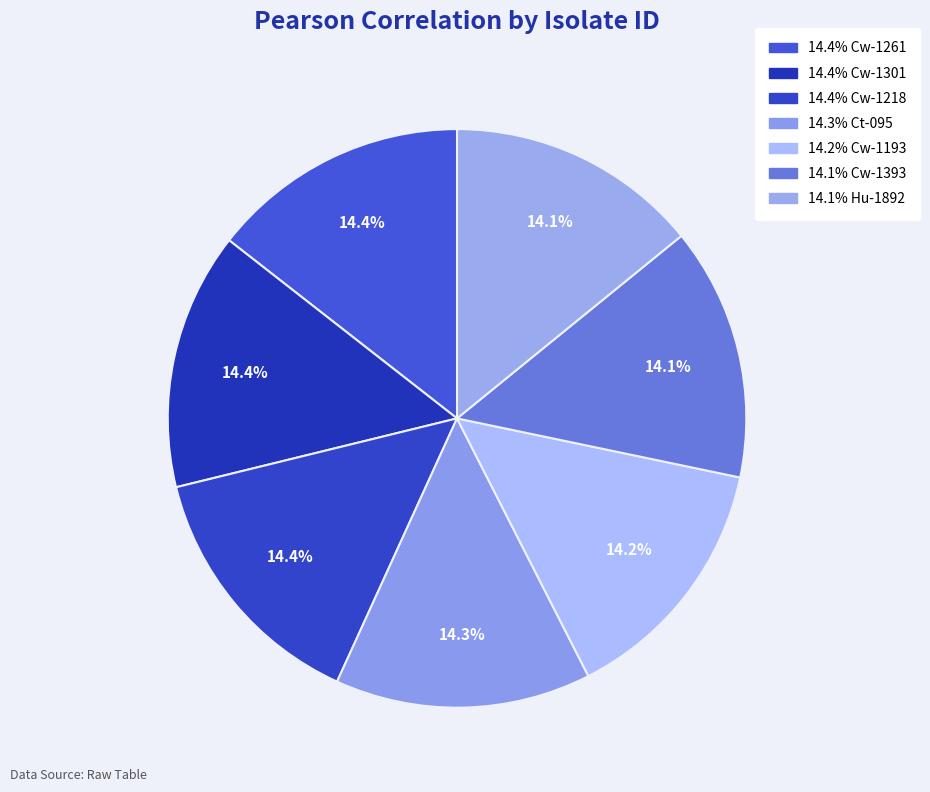

Rank the categories by value from lowest to highest.

Hu-1892, Cw-1393, Cw-1193, Ct-095, Cw-1218, Cw-1301, Cw-1261